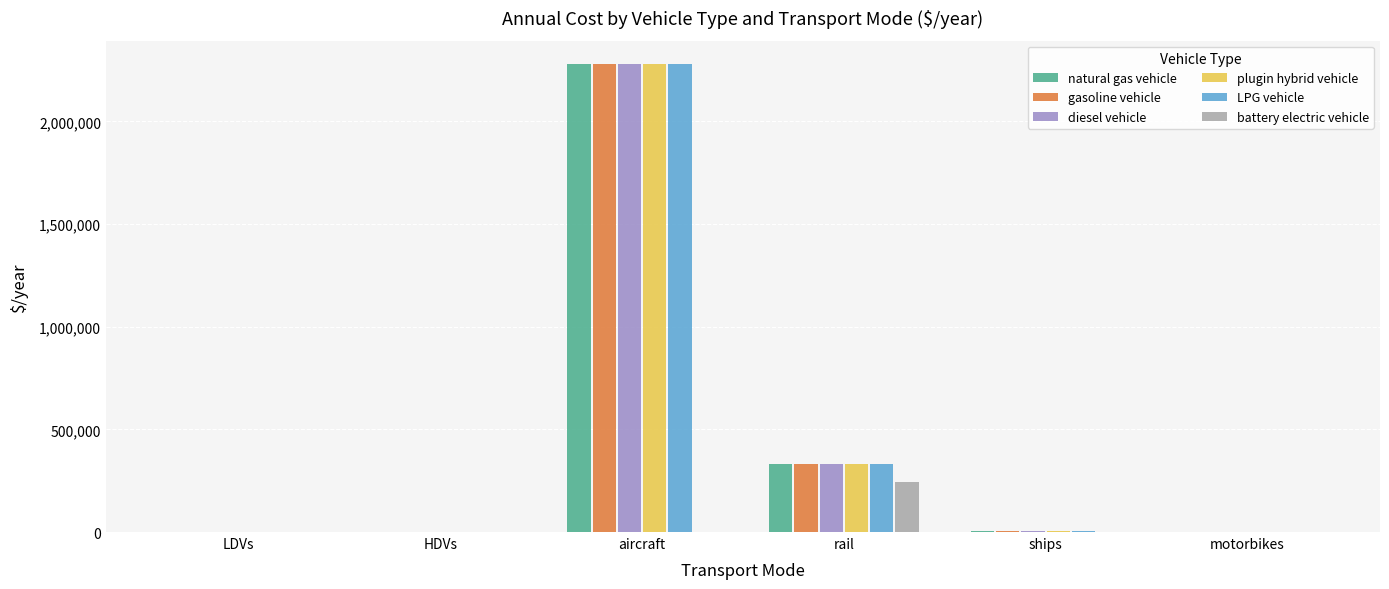

What value does the diesel vehicle series have at LDVs?

1146.6